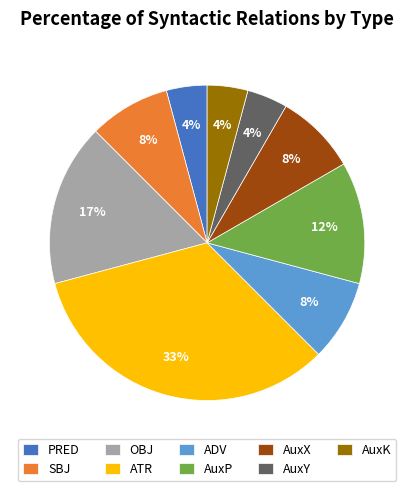

What is the largest slice in the pie chart?

ATR